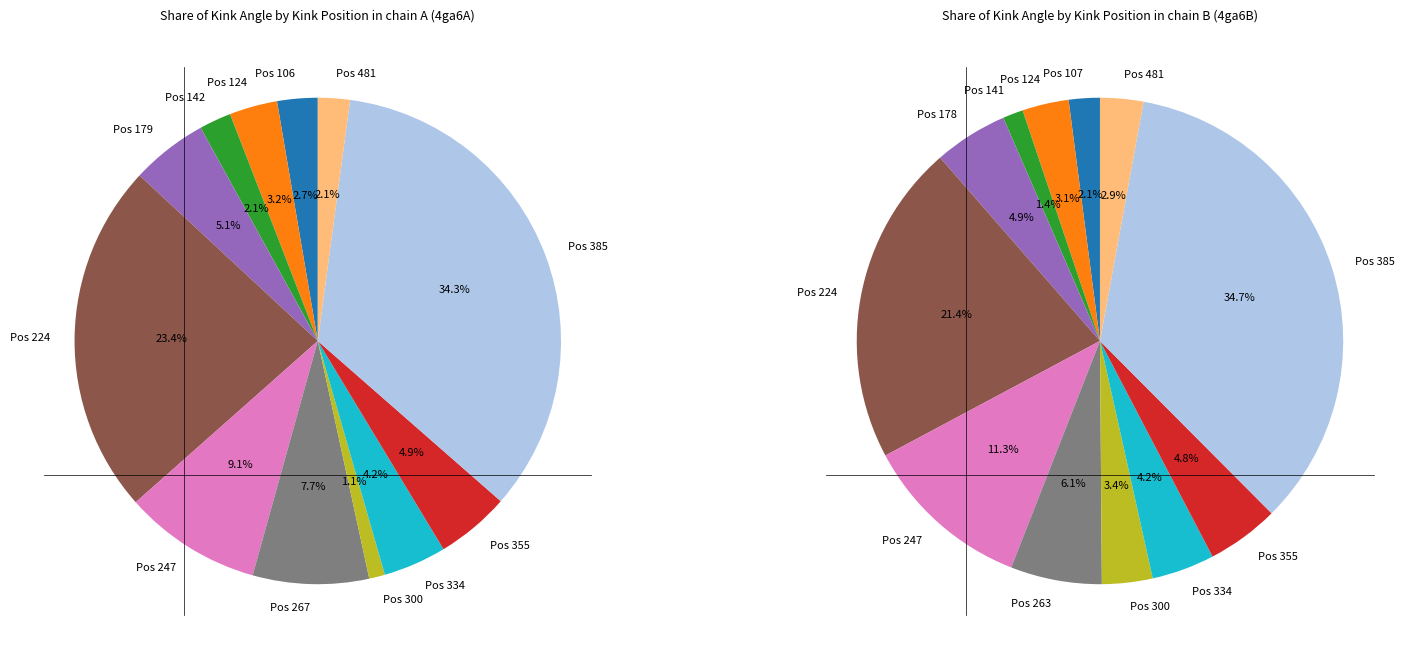

How many slices are in this pie chart?

12